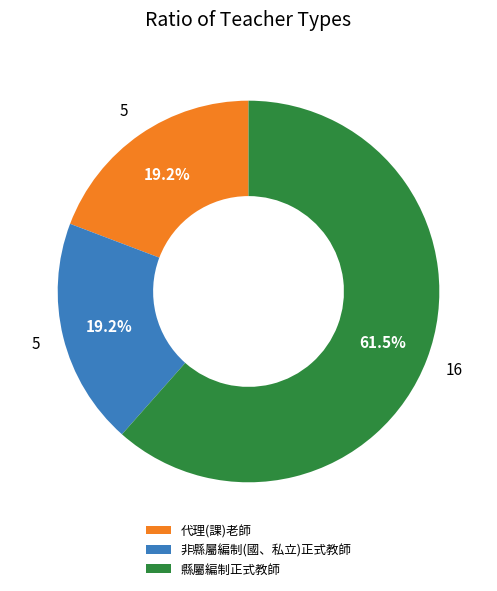

To the nearest percent, what portion does 非縣屬編制(國、私立)正式教師 represent?

19%